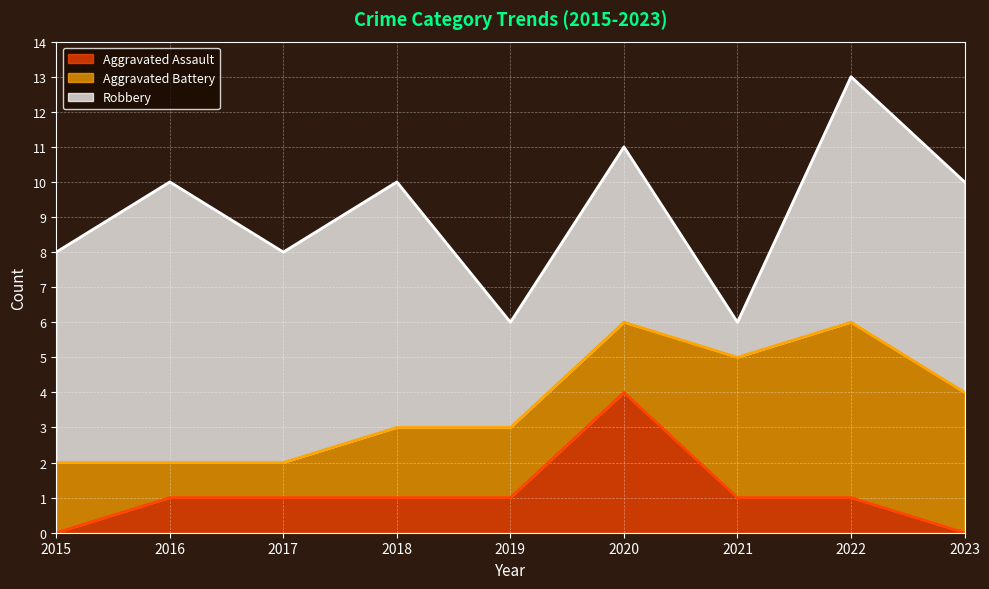

True or false: Robbery has more than 2 points higher than both neighbors.

True